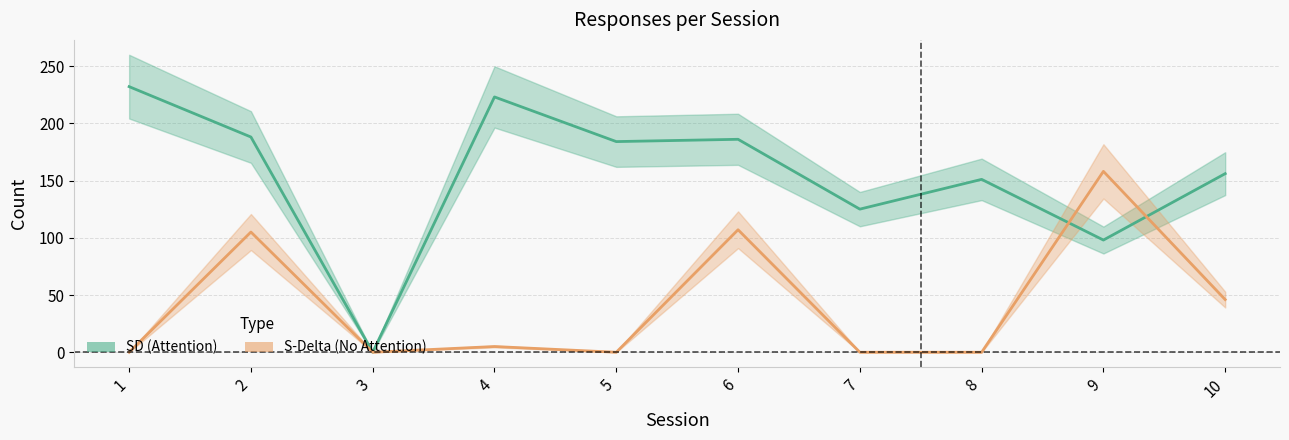

What is the sum of all SD (Attention) values?

1543